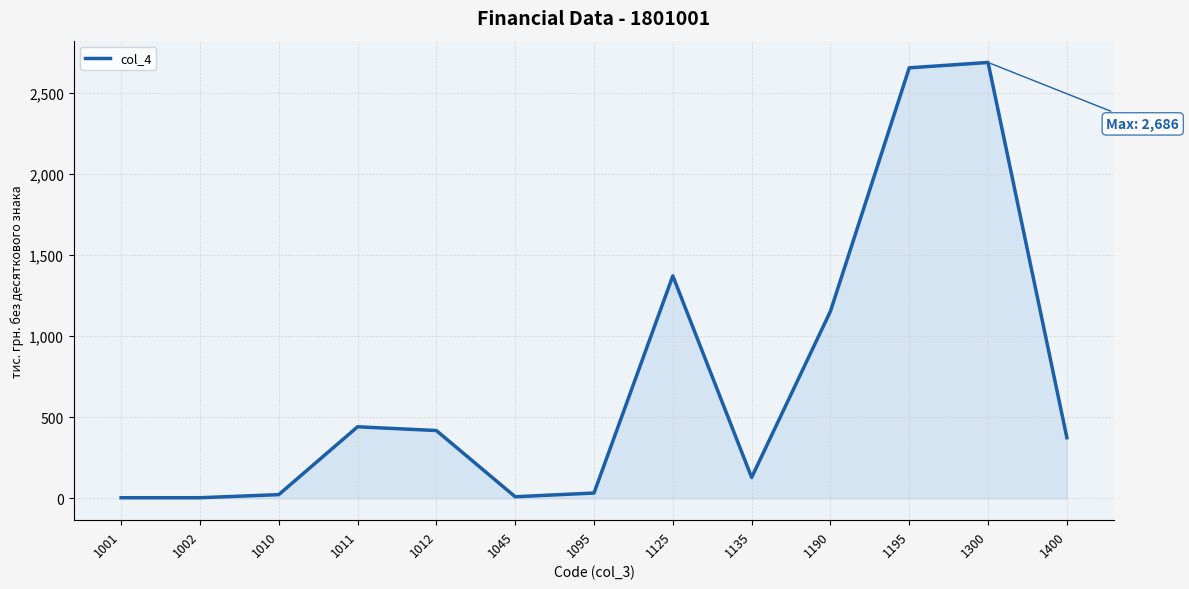

What is the smallest value displayed?

4